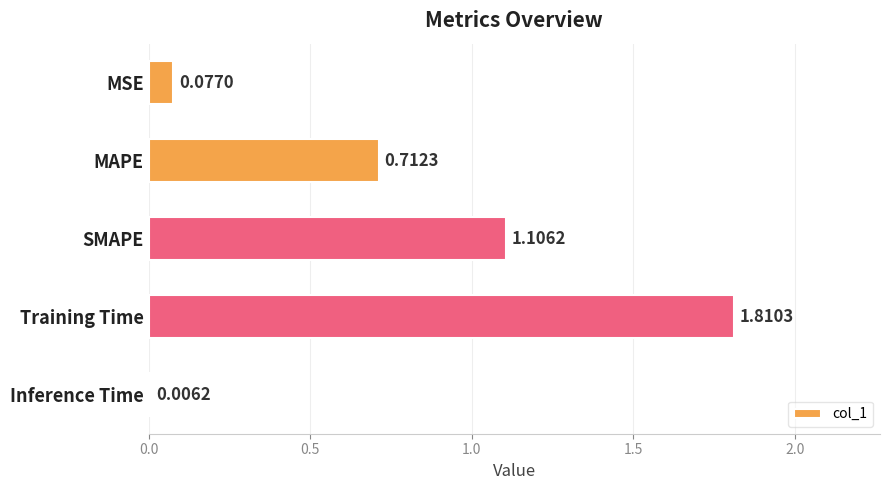

Which has a higher value, SMAPE or Training Time?

Training Time